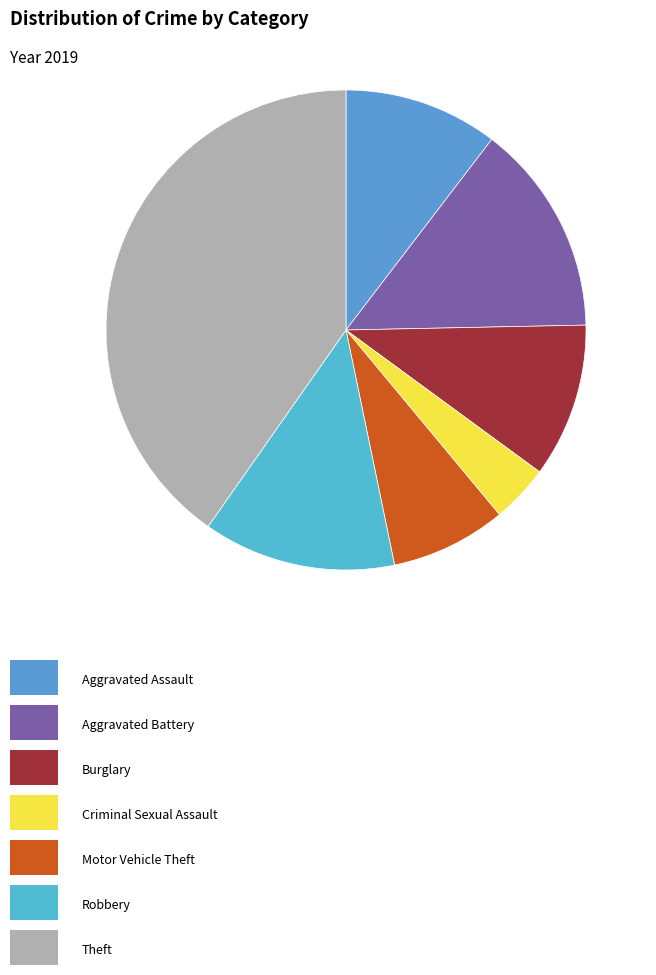

Count the number of slices in the pie.

7